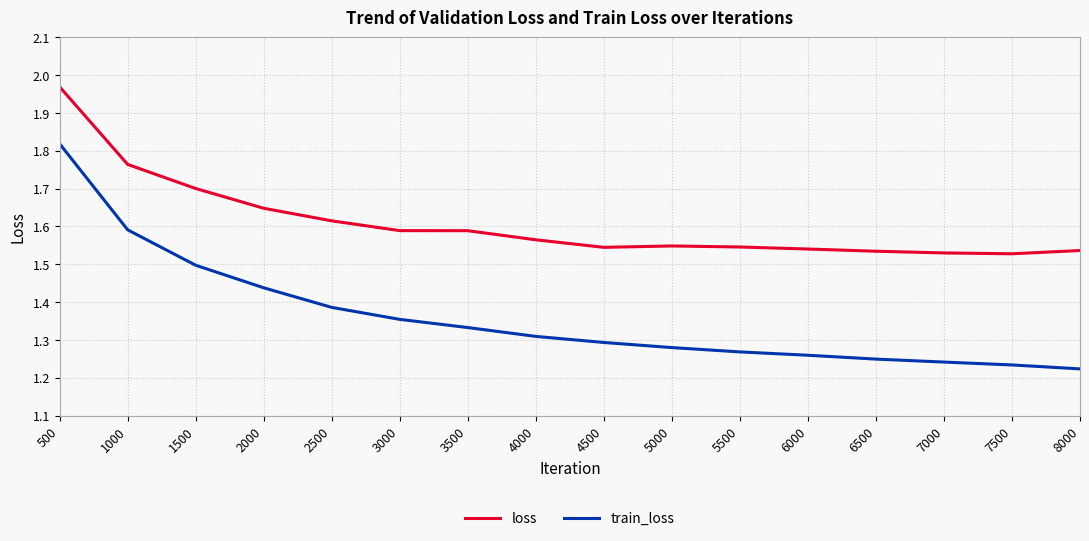

What is the total value across all series at 3000?

2.9